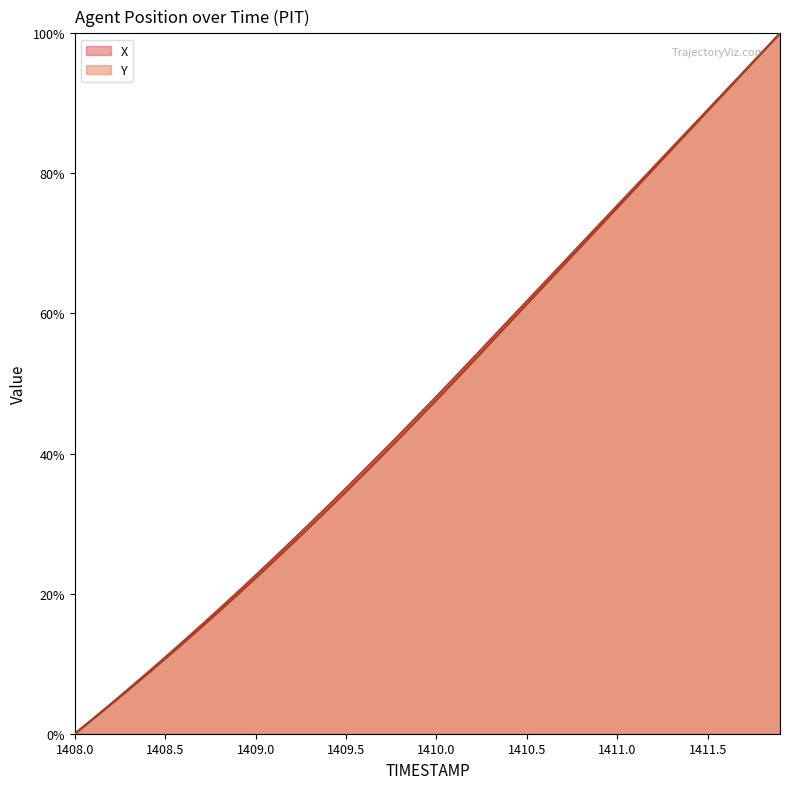

What is the sum of the X values at 1409.9 and 1410.2?

99.1